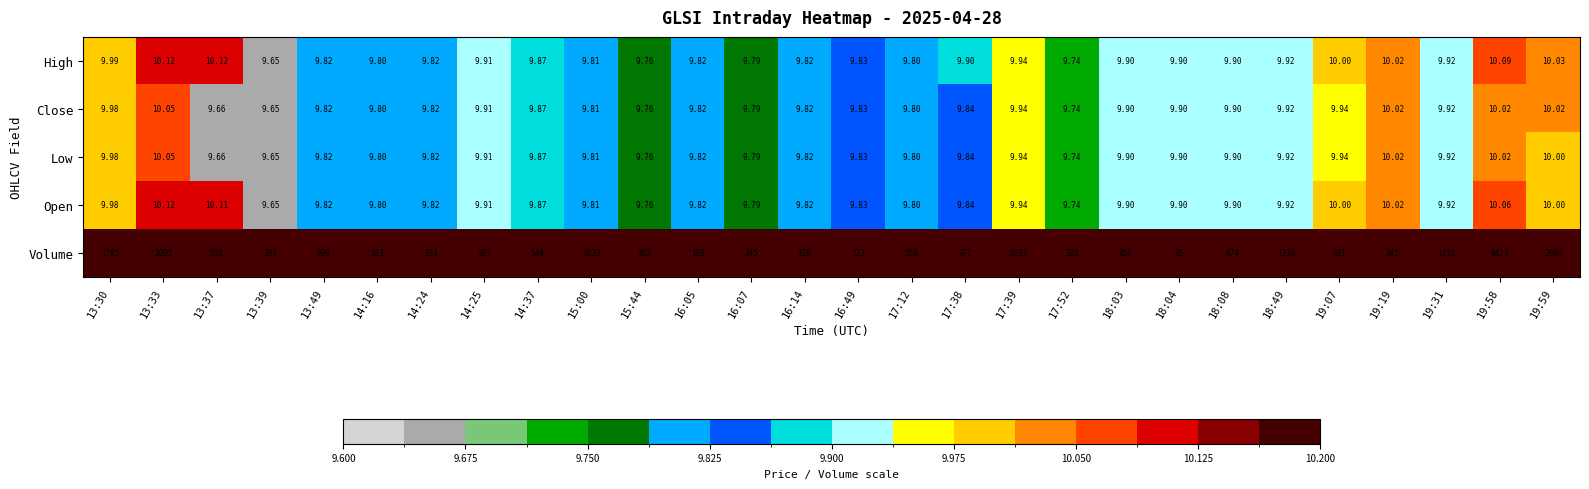

Which series changed the most between 15:44 and 18:03?

Volume